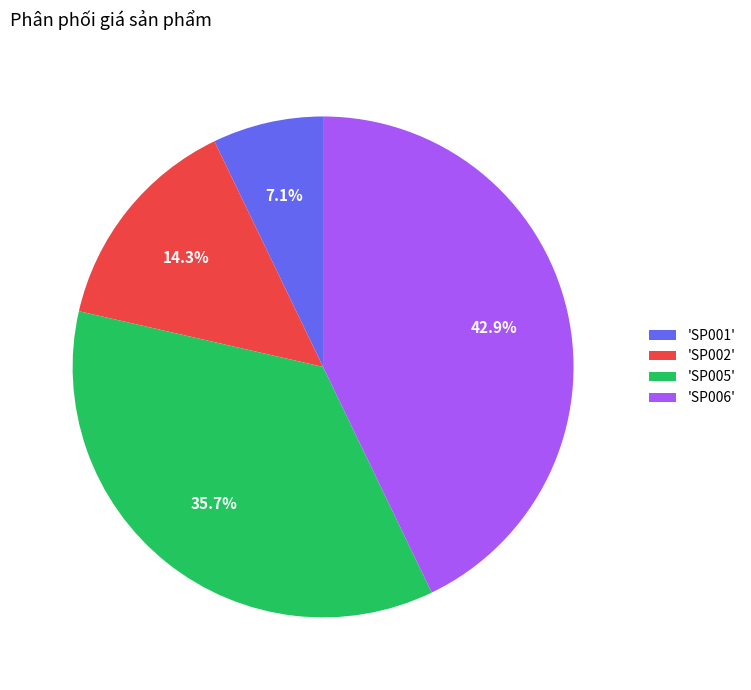

What is the smallest slice in the pie chart?

'SP001'